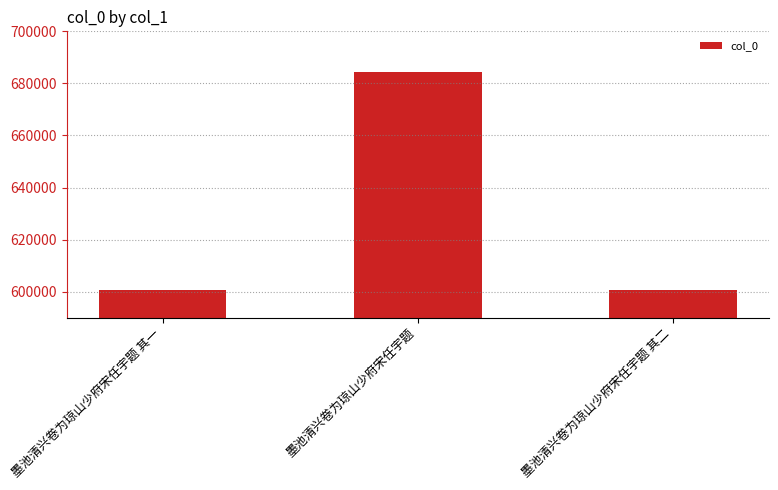

What is the approximate value at 墨池清兴卷为琼山少府宋任宇题, to the nearest 50?

684200